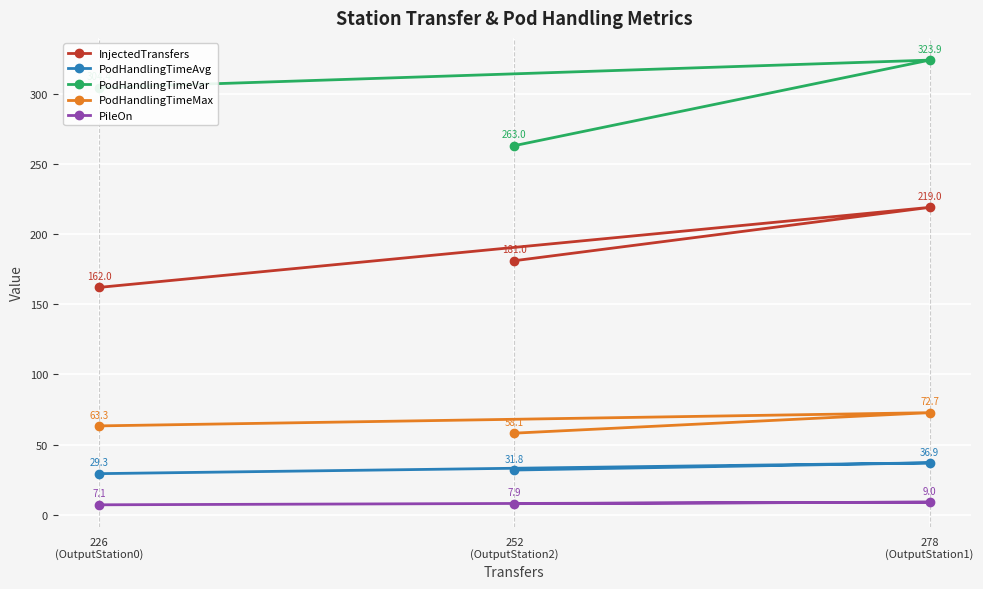

What is the label of the 2nd point from the right?

252
(OutputStation2)